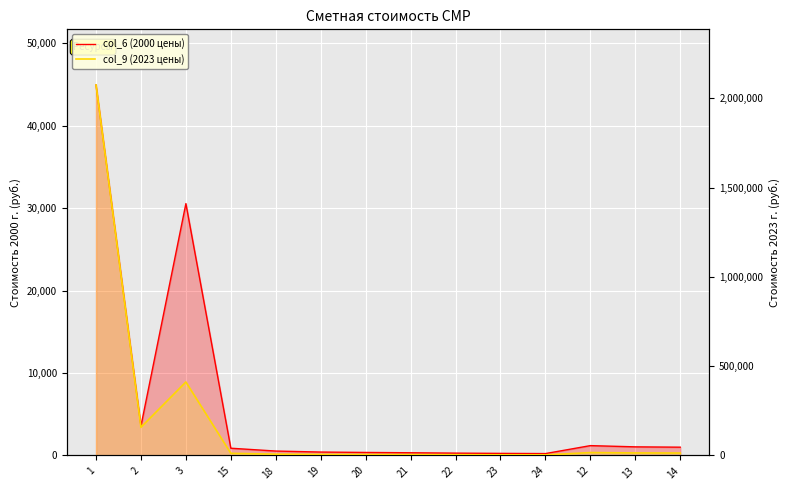

The value of col_6 (2000 цены) at 19 is 409.4. True or false?

True